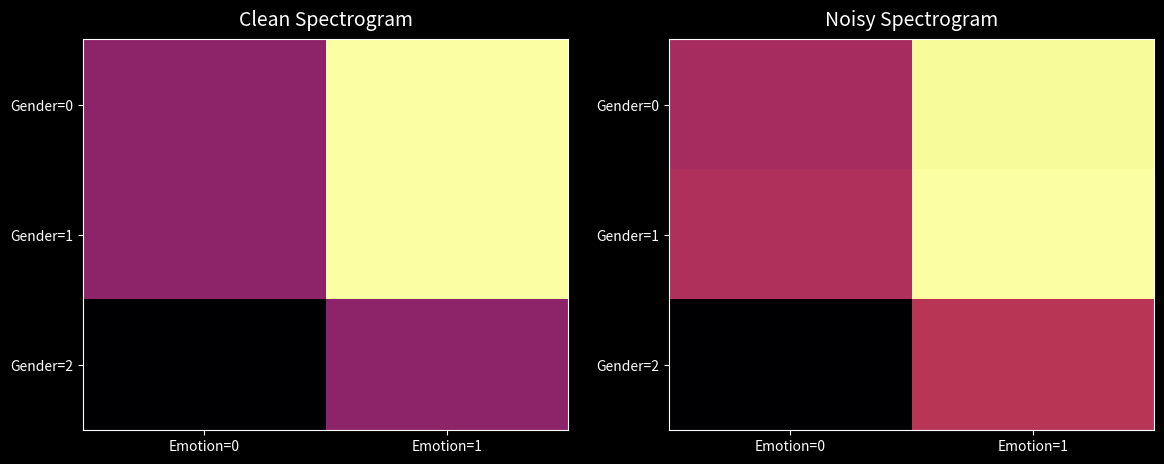

List the labels in order of Gender=2 value, smallest first.

Emotion=0, Emotion=1